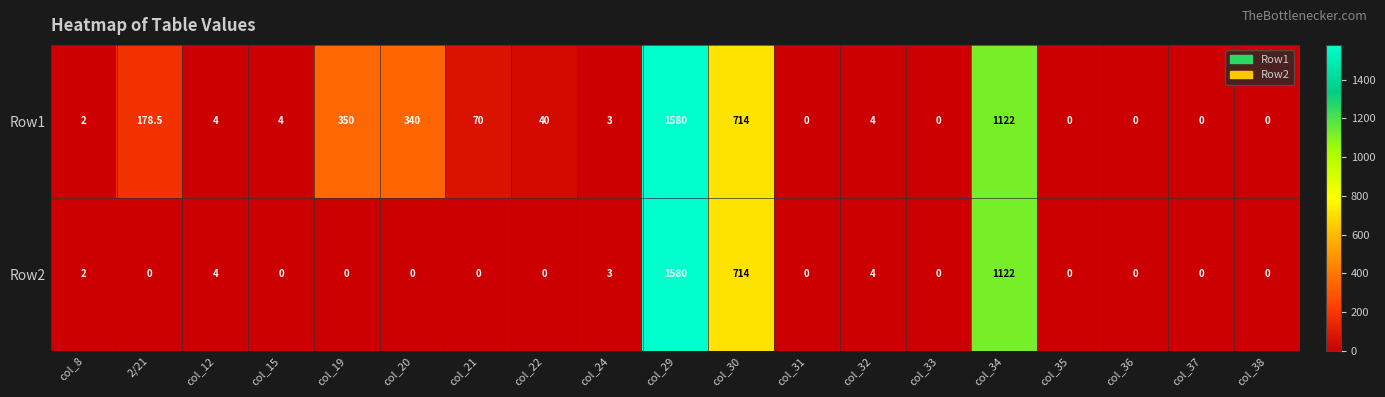

Is it true that Row1 equals 340.0 at col_20?

True